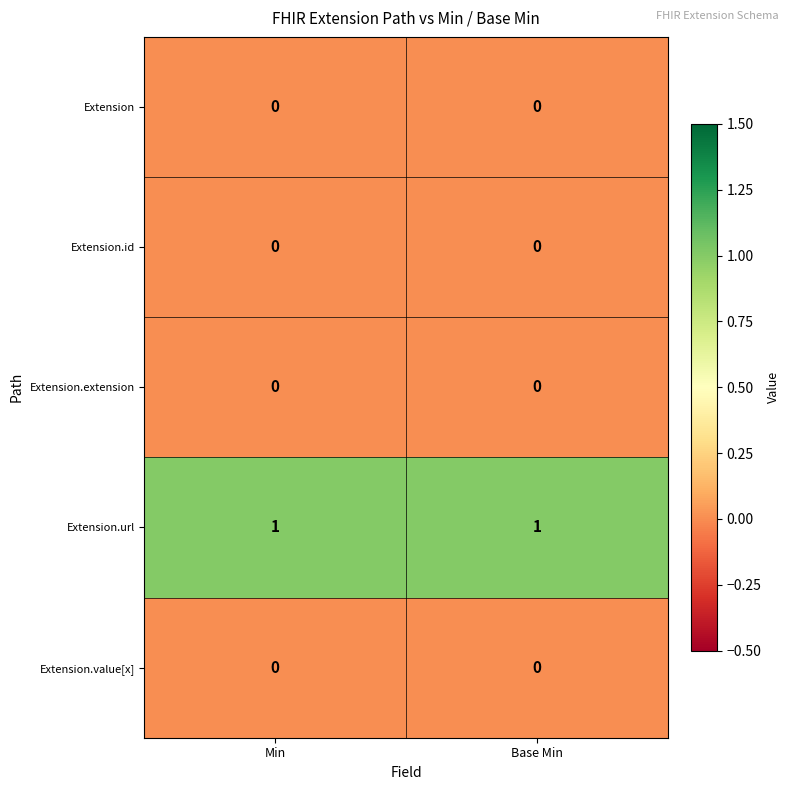

The Extension.id series shows 0 at Base Min. True or false?

True